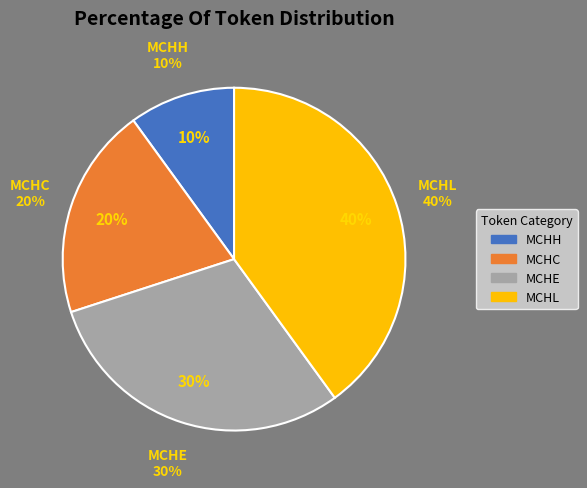

The MyCryptoHero... (MCHE) slice represents 30% of the pie. True or false?

True